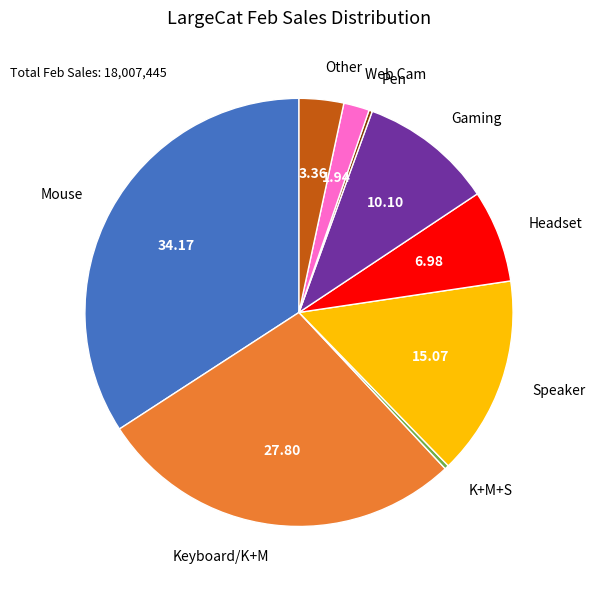

Does any single category account for the majority?

No